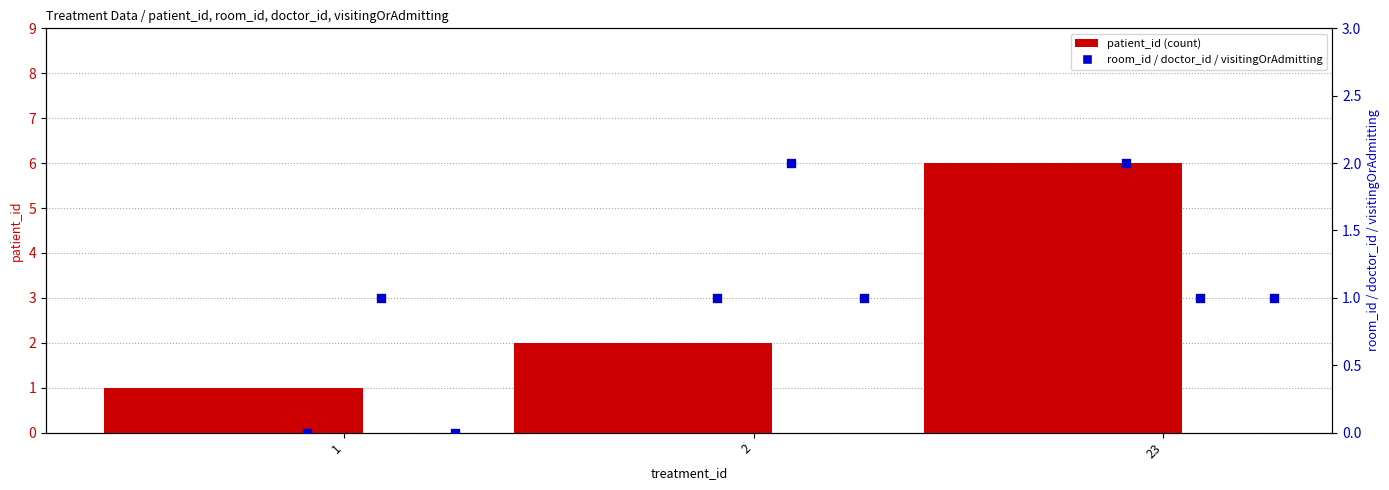

Which series has the largest Y range (max minus min)?

patient_id